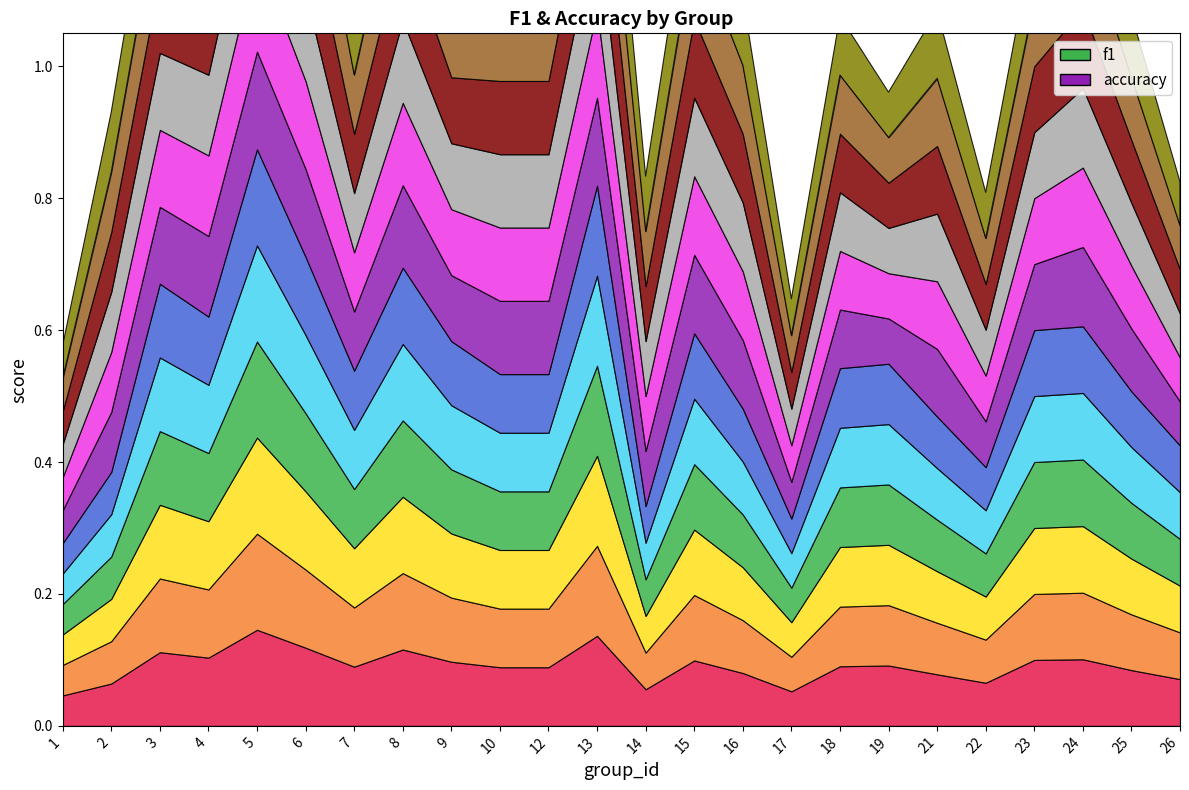

True or false: accuracy and f1 cross at least once.

True